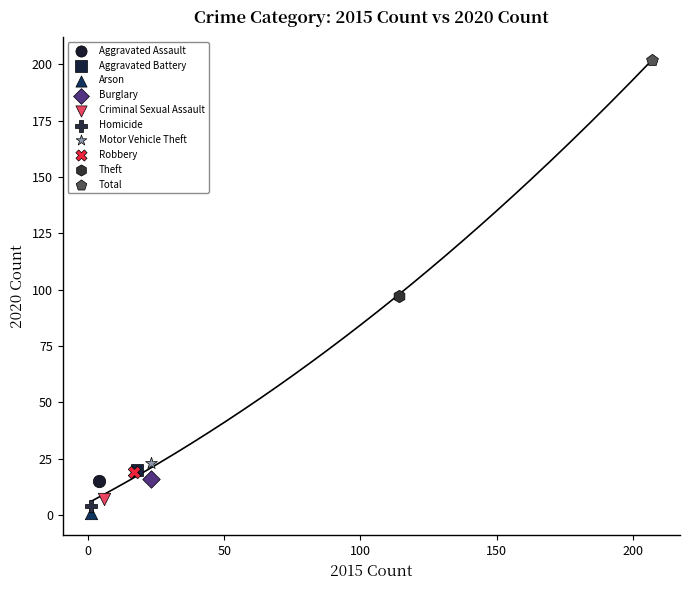

Which series contains the highest Y value?

Total